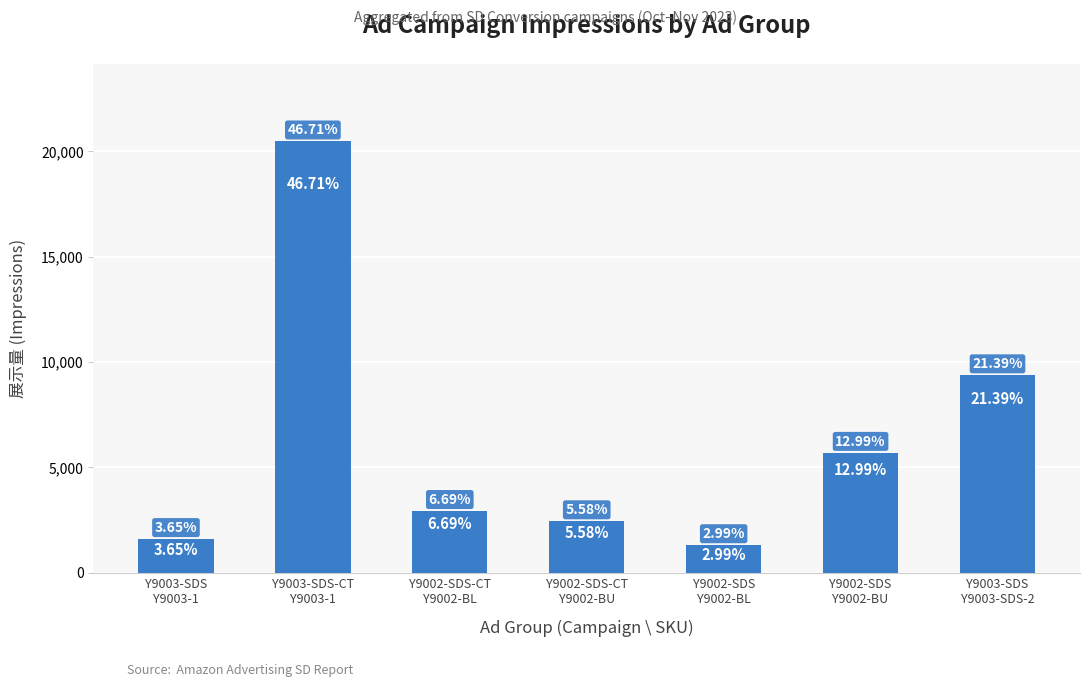

Rank the categories by value from lowest to highest.

Y9002-SDS
Y9002-BL, Y9003-SDS
Y9003-1, Y9002-SDS-CT
Y9002-BU, Y9002-SDS-CT
Y9002-BL, Y9002-SDS
Y9002-BU, Y9003-SDS
Y9003-SDS-2, Y9003-SDS-CT
Y9003-1